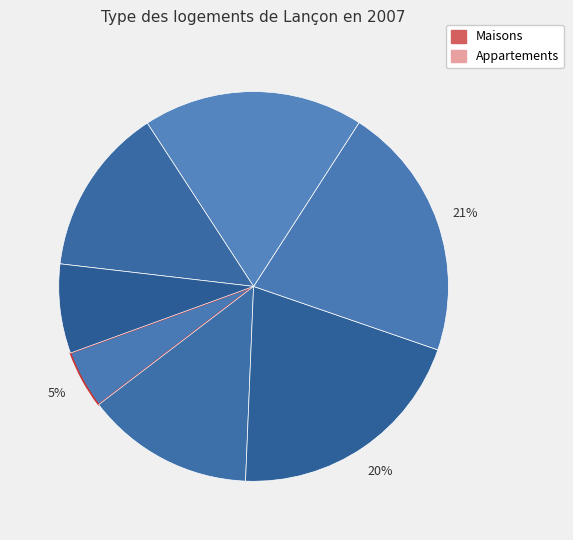

How many segments does this pie chart have?

7